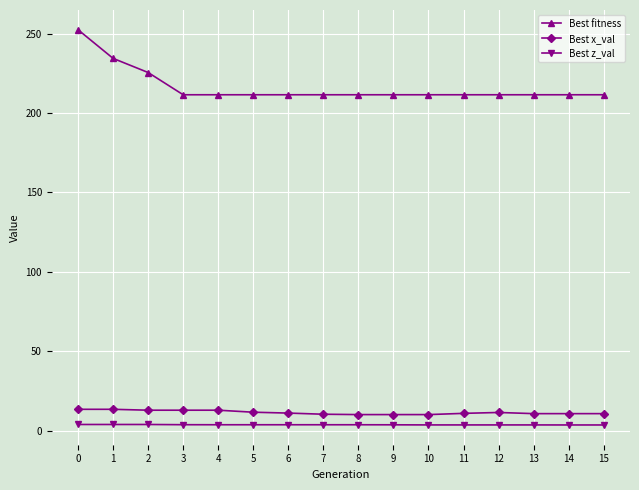

Which series changed the most between 0 and 9?

Best fitness